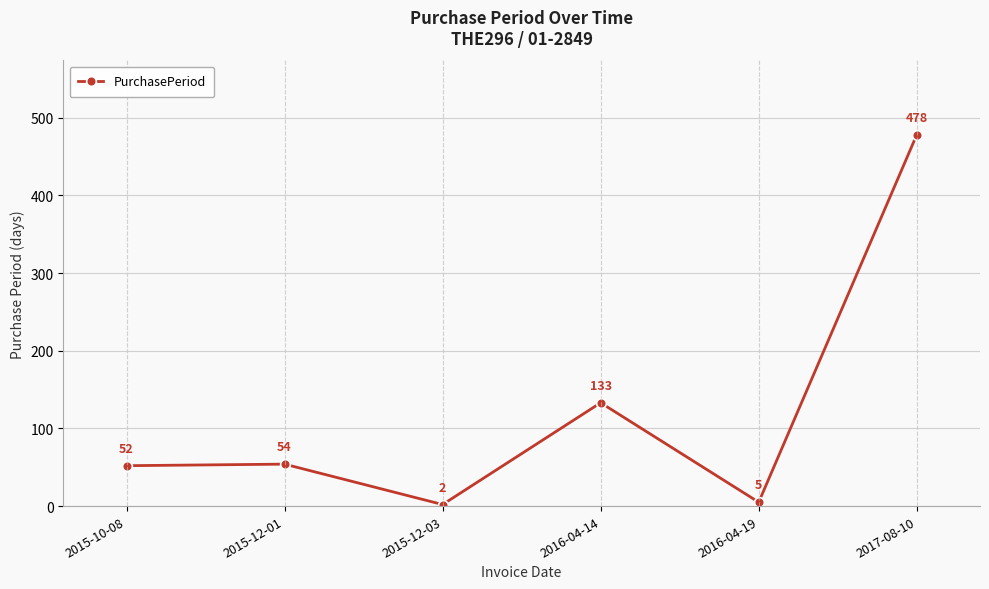

Where is the first local minimum?

2015-12-03